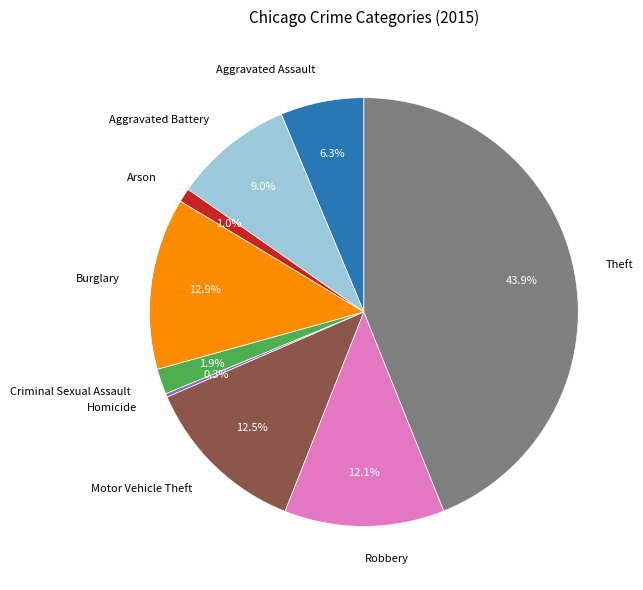

Is there any slice that represents more than half of the pie?

No